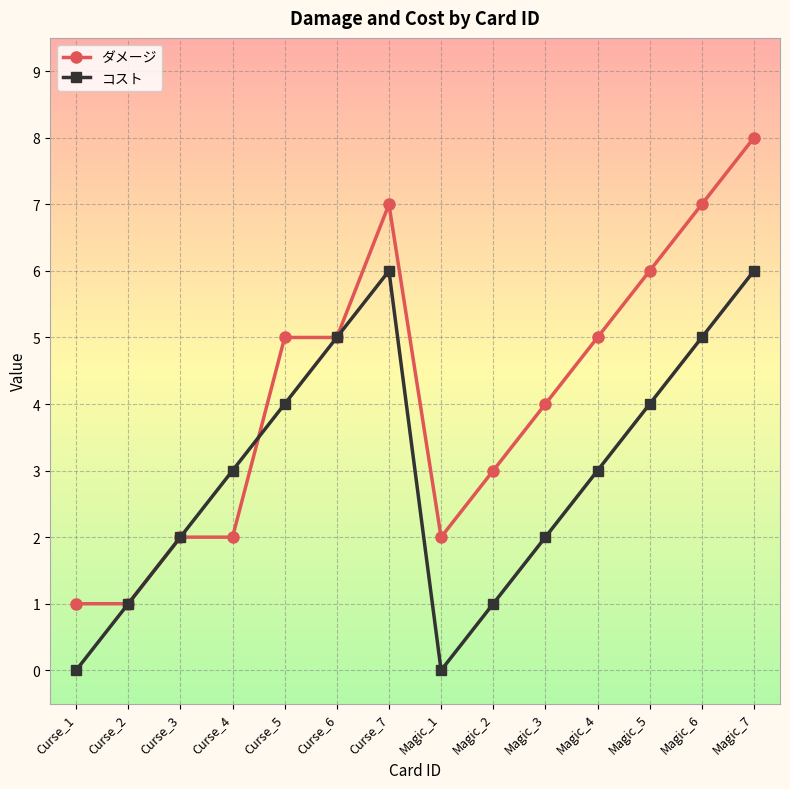

What is the maximum value for ダメージ?

8